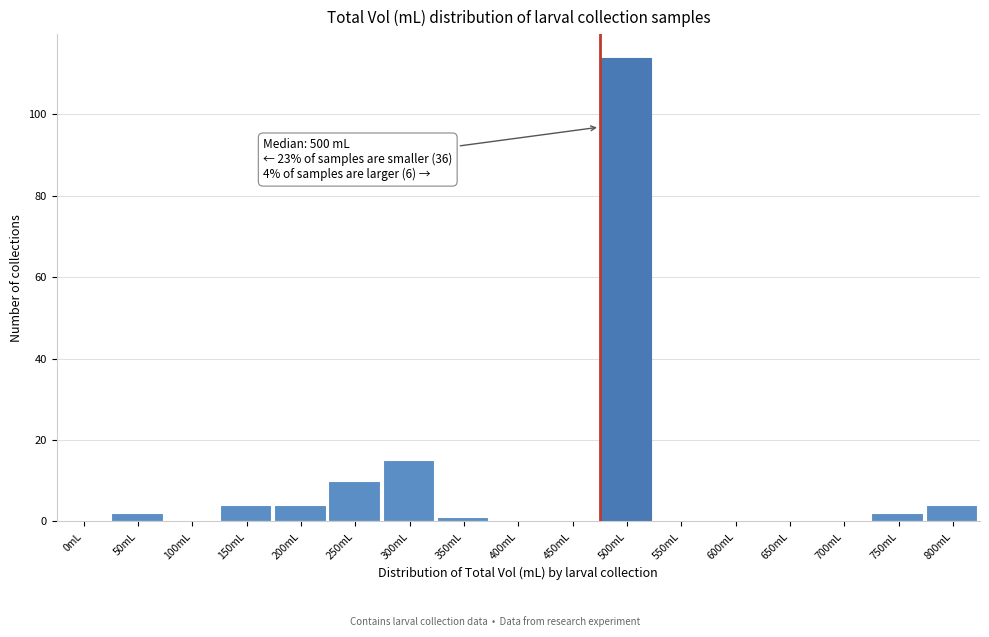

Reading left to right, transcribe all the data shown in this chart.

0mL=0	50mL=2	100mL=0	150mL=4	200mL=4	250mL=10	300mL=15	350mL=1	400mL=0	450mL=0	500mL=114	550mL=0	600mL=0	650mL=0	700mL=0	750mL=2	800mL=4